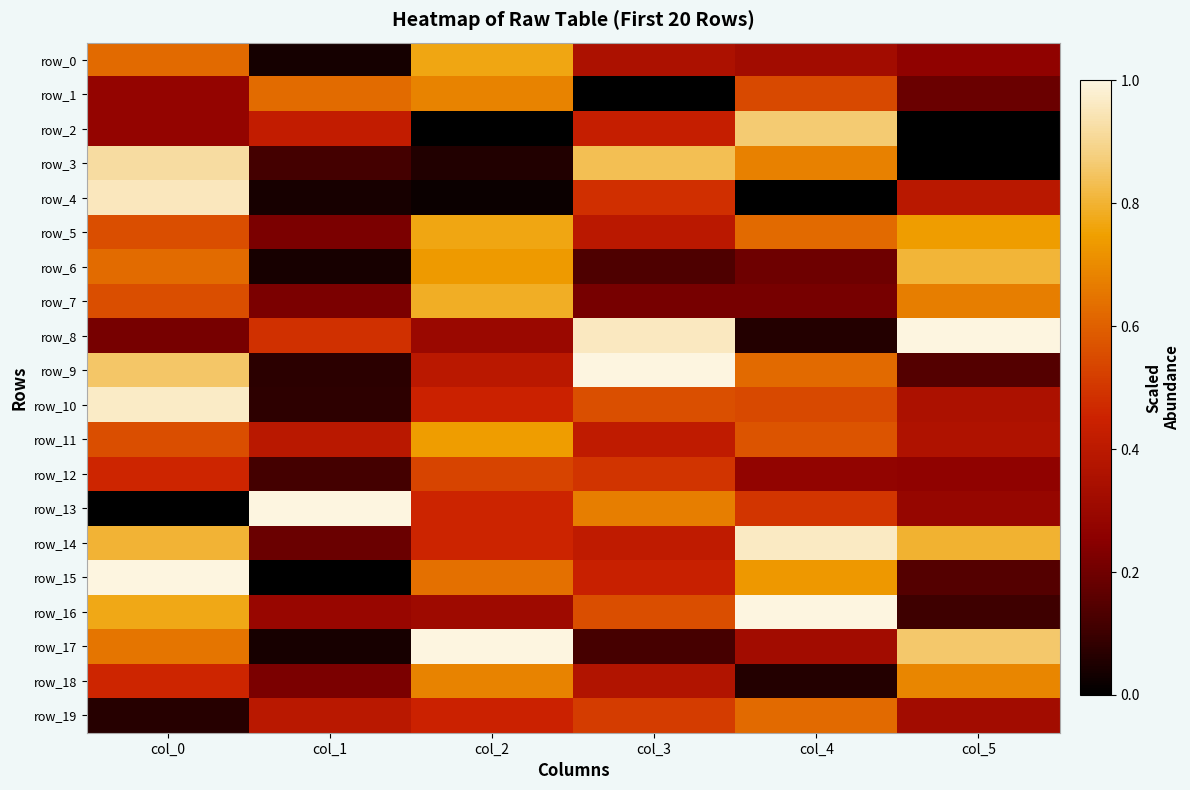

Count the number of data series in this chart.

20